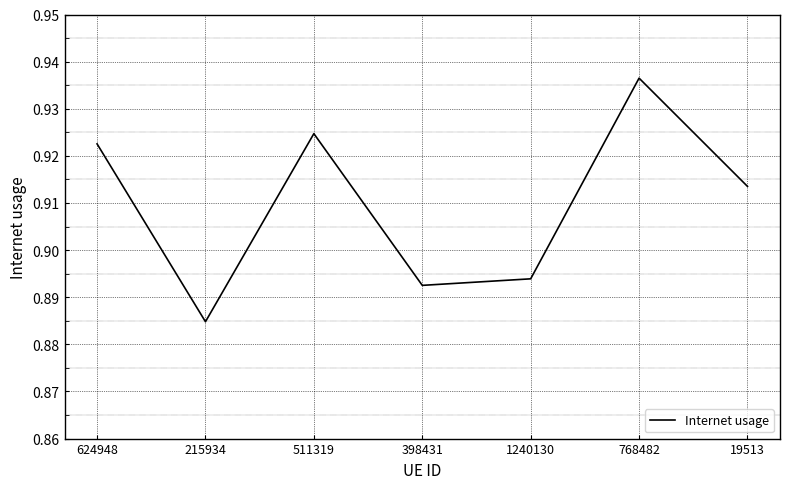

List the labels in order of value, largest first.

768482, 511319, 624948, 19513, 1240130, 398431, 215934